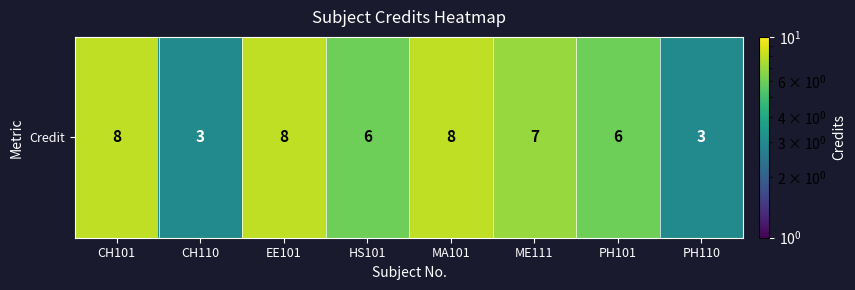

How many values are below 7?

4